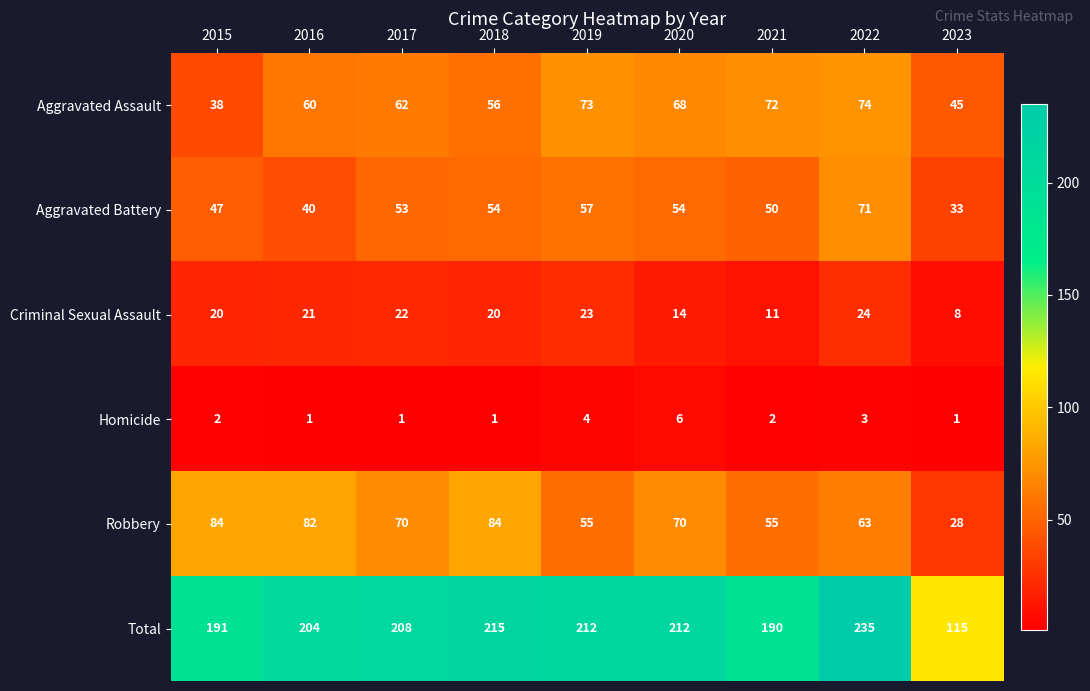

What is the greatest value displayed?

235